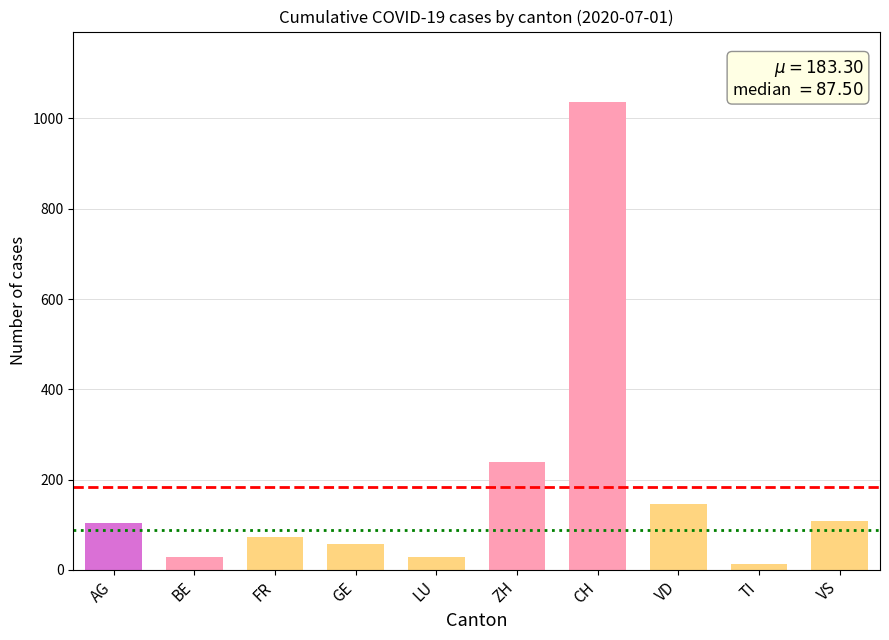

What is the sum of the values at VD and ZH?

385